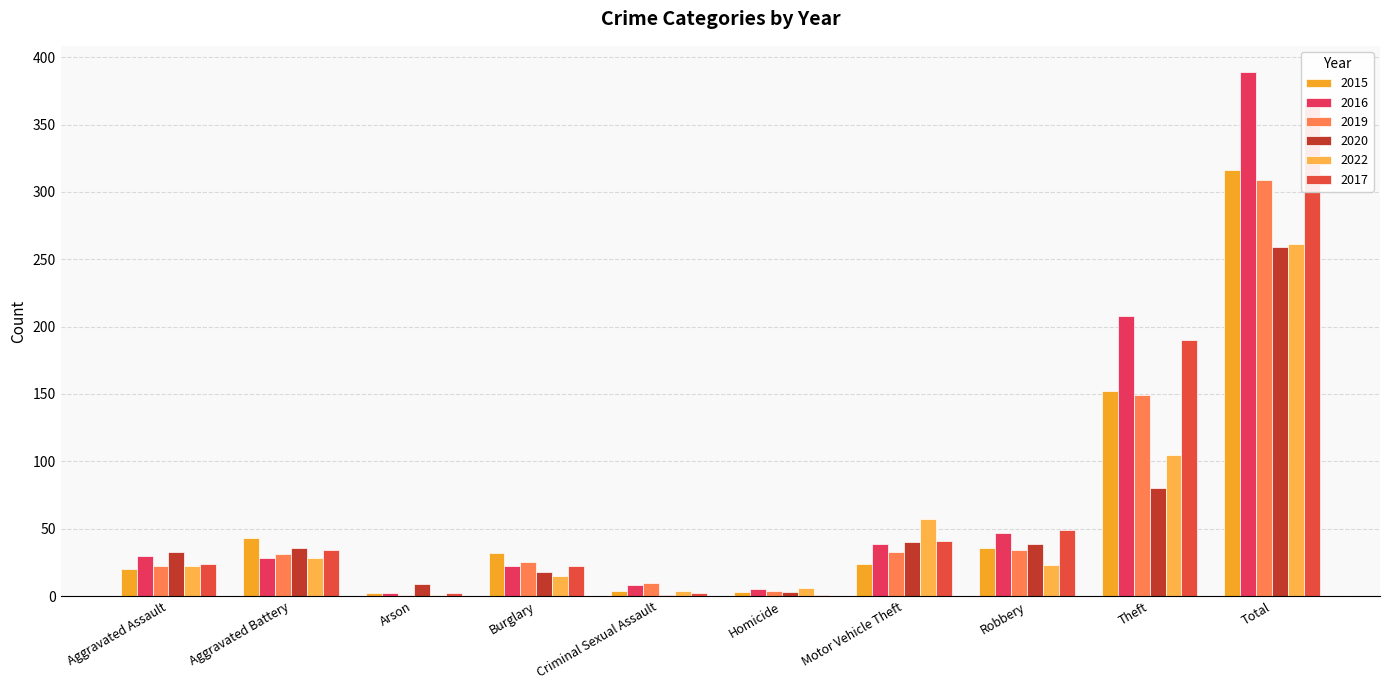

How many bars are there in total?

60